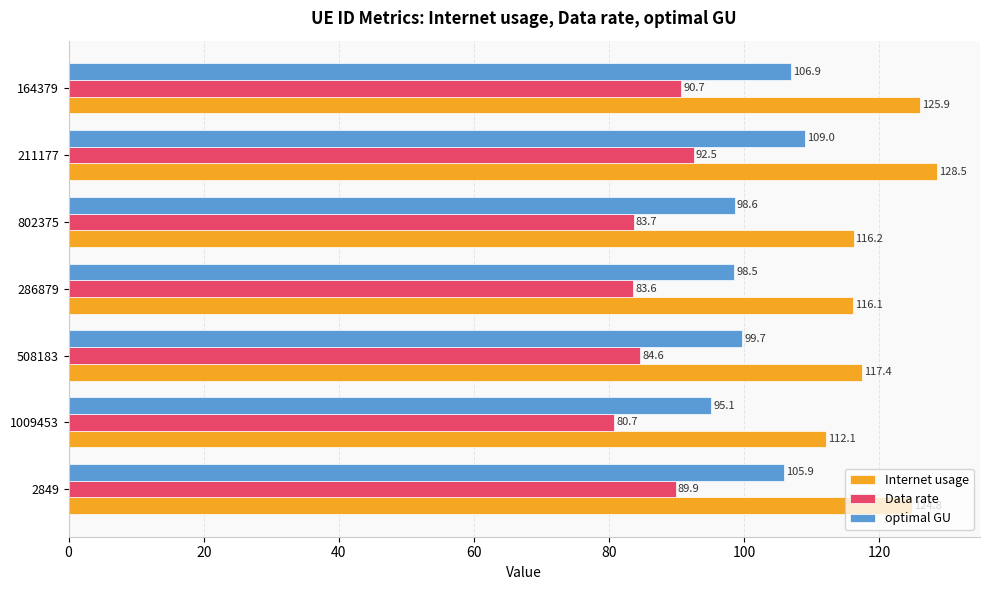

What is the maximum value for optimal GU?

109.0